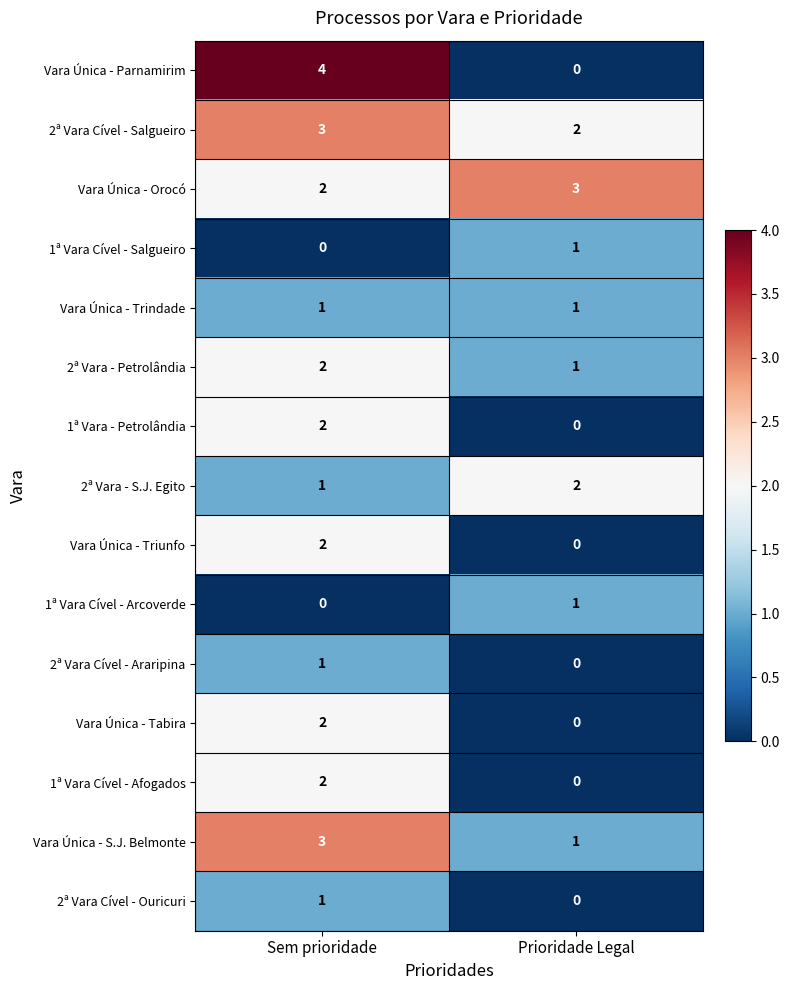

What is the difference between the Vara Única - Parnamirim values at Prioridade Legal and Sem prioridade?

4